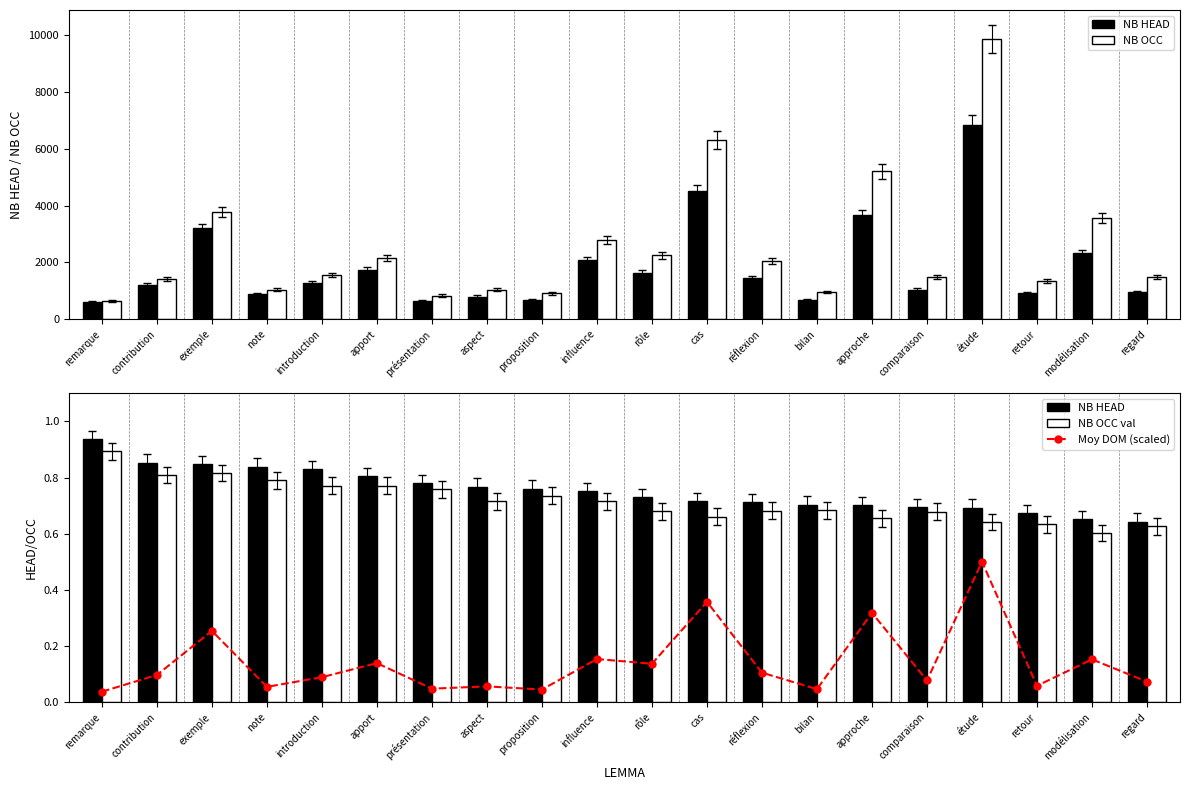

Reading right to left, extract all data points from this chart.

NB HEAD: 951.0	2324.0	907.0	6842.0	1036.0	3655.0	671.0	1455.0	4518.0	1636.0	2091.0	688.0	795.0	646.0	1733.0	1283.0	873.0	3204.0	1214.0	611.0
NB OCC: 1480.0	3569.0	1349.0	9882.0	1492.0	5213.0	954.0	2040.0	6320.0	2243.0	2780.0	905.0	1037.0	829.0	2152.0	1548.0	1042.0	3777.0	1424.0	652.0
Moy DOM (scaled): 0.1	0.2	0.1	0.5	0.1	0.3	0.0	0.1	0.4	0.1	0.2	0.0	0.1	0.0	0.1	0.1	0.1	0.3	0.1	0.0
HEAD/OCC: 0.6	0.7	0.7	0.7	0.7	0.7	0.7	0.7	0.7	0.7	0.8	0.8	0.8	0.8	0.8	0.8	0.8	0.8	0.9	0.9
HEAD/OCC val: 0.6	0.6	0.6	0.6	0.7	0.7	0.7	0.7	0.7	0.7	0.7	0.7	0.7	0.8	0.8	0.8	0.8	0.8	0.8	0.9